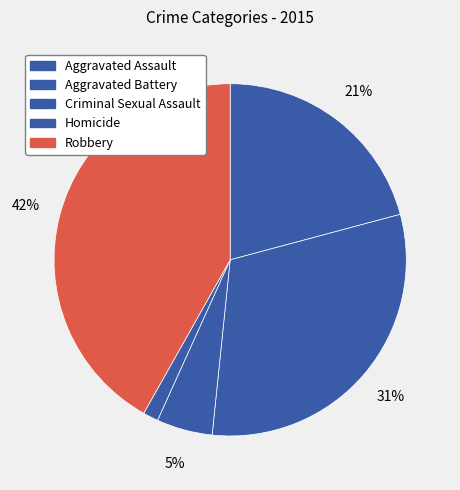

To the nearest percent, what percentage of the pie is Criminal Sexual Assault?

5%